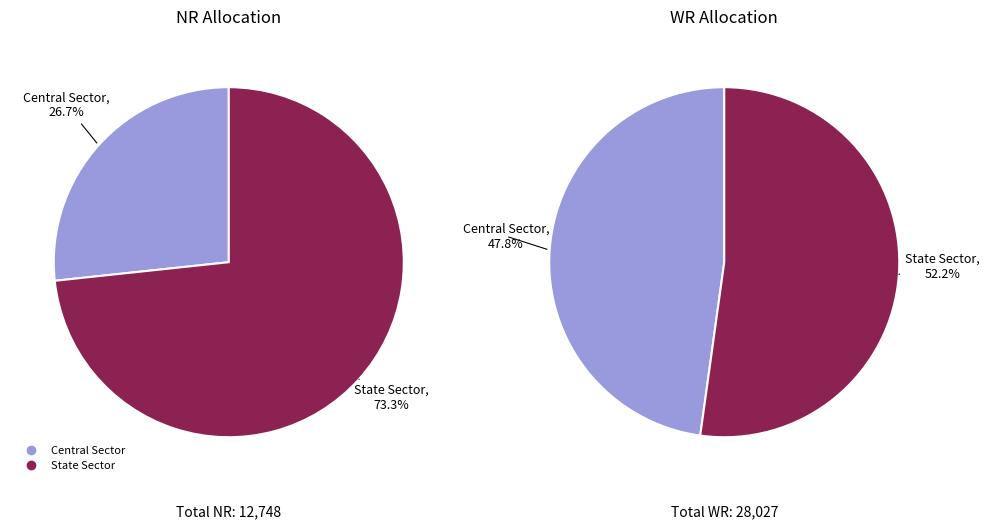

How much of the chart is everything except Central Sector?

73.3%